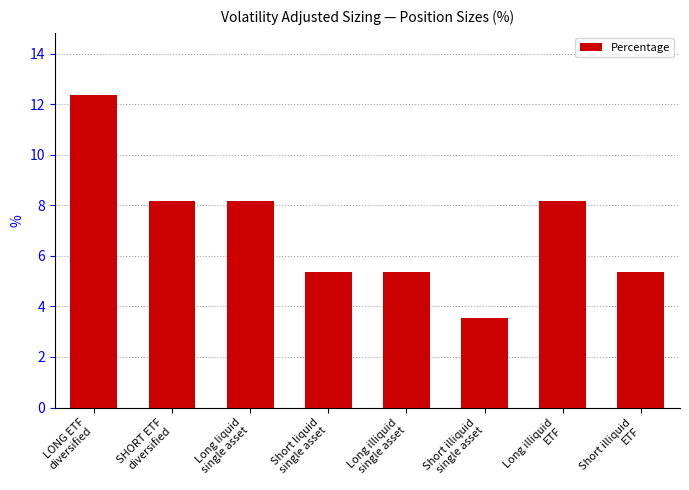

Reading right to left, list all the values displayed in this chart.

Short illiquid
ETF=5.4	Long illiquid
ETF=8.1	Short illiquid
single asset=3.6	Long illiquid
single asset=5.4	Short liquid
single asset=5.4	Long liquid
single asset=8.1	SHORT ETF
diversified=8.1	LONG ETF
diversified=12.3